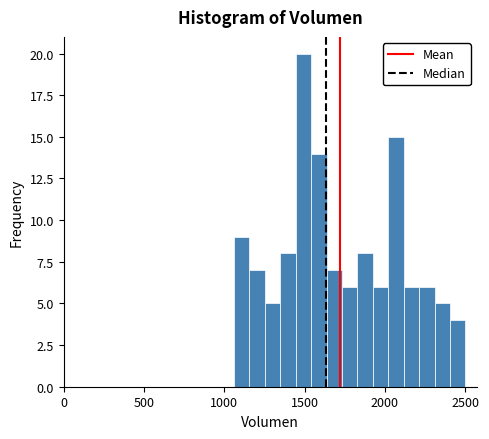

Read against the x-axis, roughly where is the centre of the tallest bar?

1500